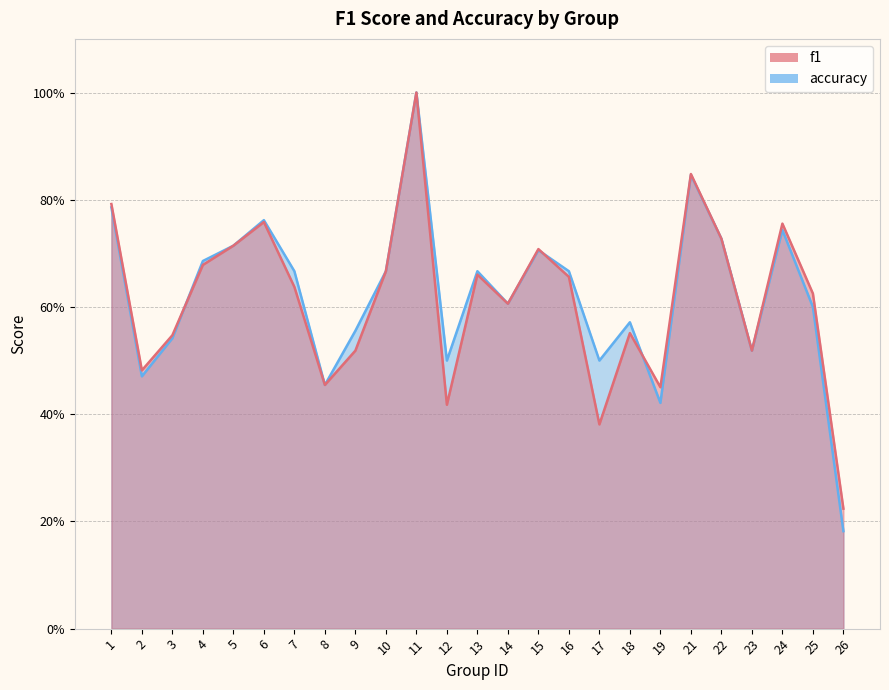

Where do accuracy and f1 first cross each other?

3 and 4